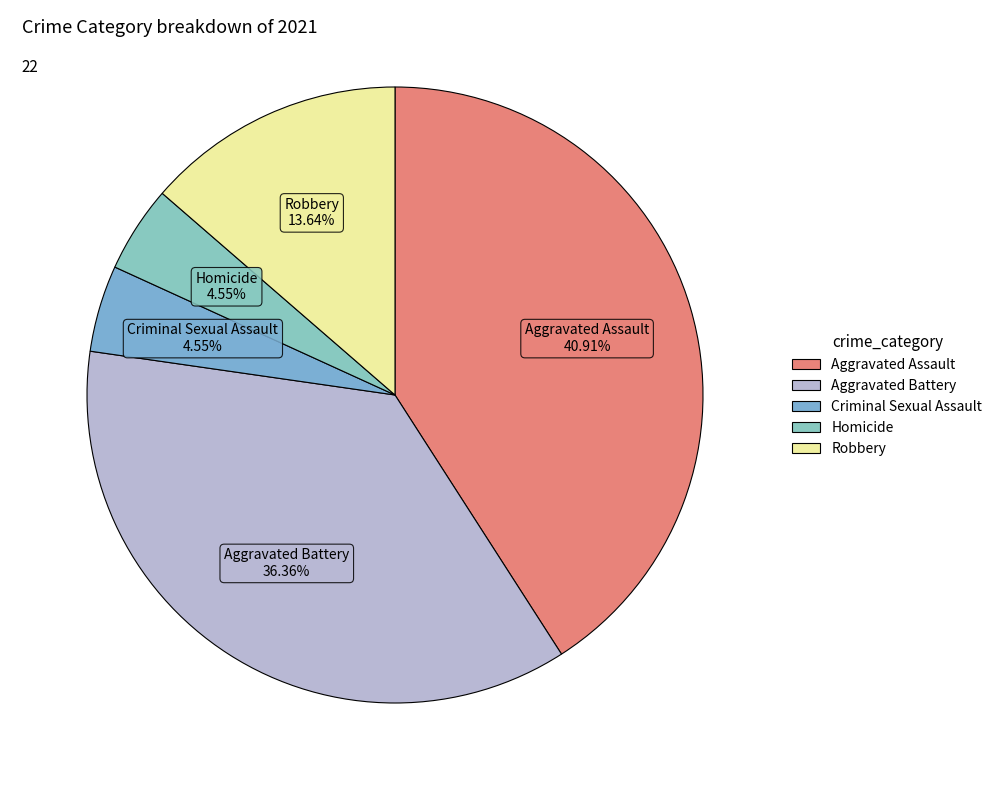

Which slice is the largest?

Aggravated Assault